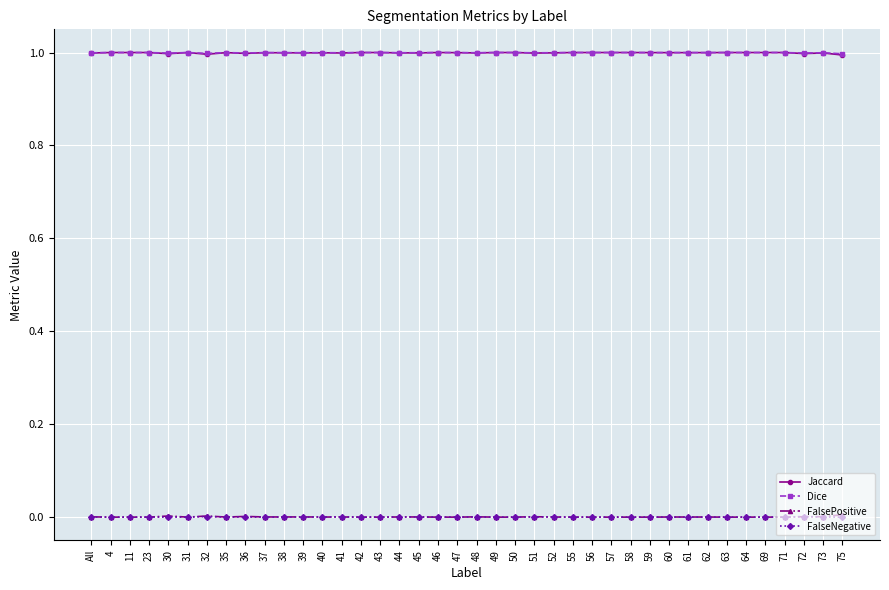

What is the spread (max minus min) of values at 56?

1.0